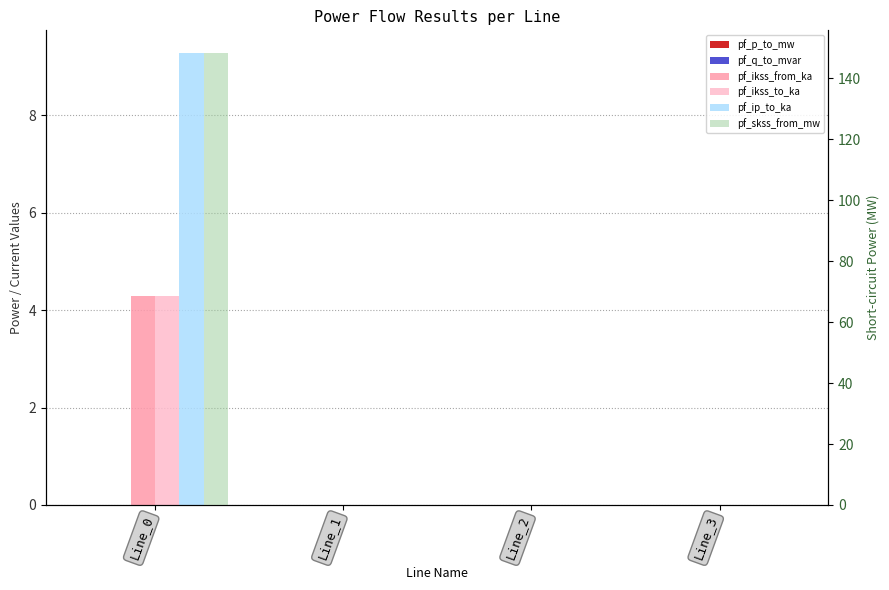

How many positive values does the pf_ikss_from_ka series have?

1